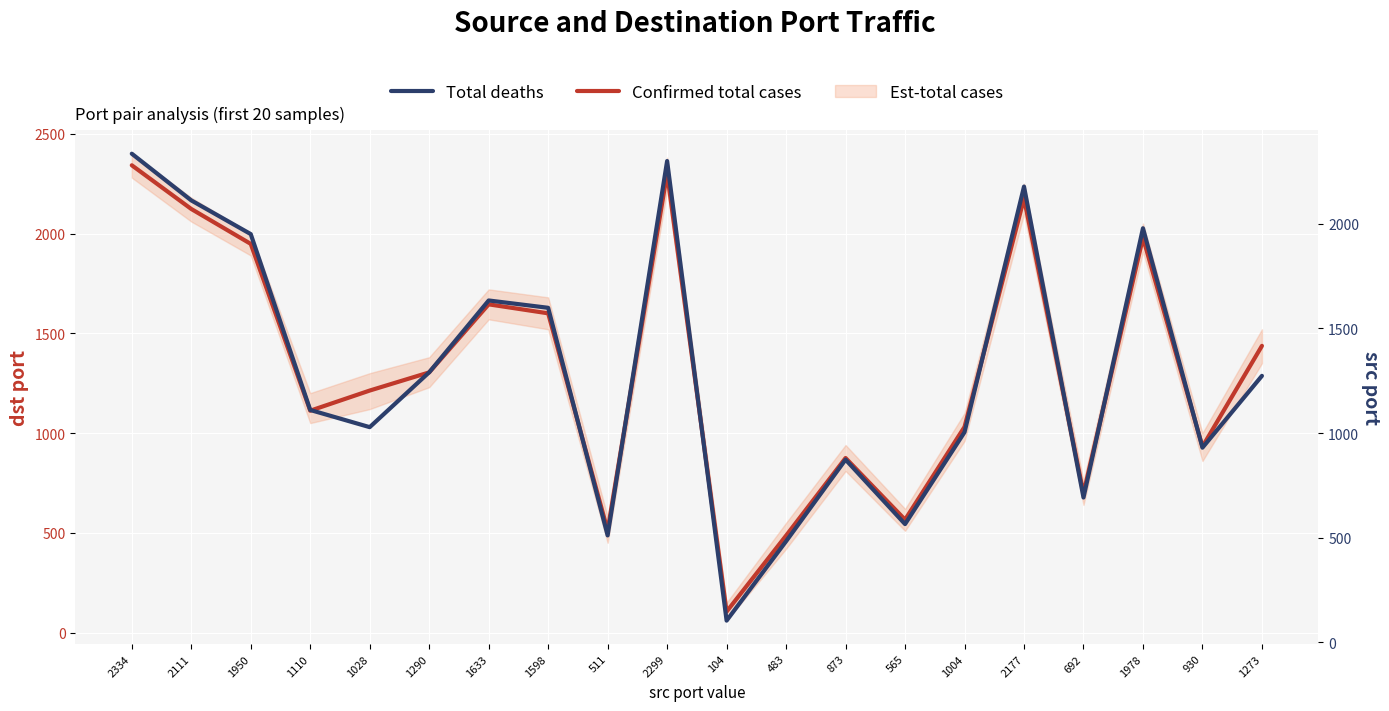

How many intersections are there between Confirmed total cases and Total deaths?

4